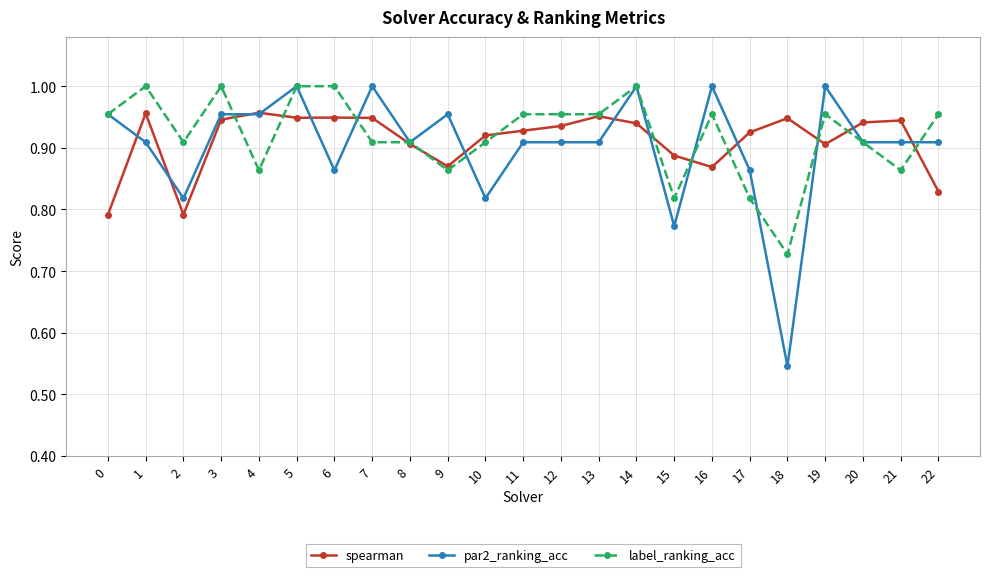

Where is par2_ranking_acc nearest to the value 0?

18